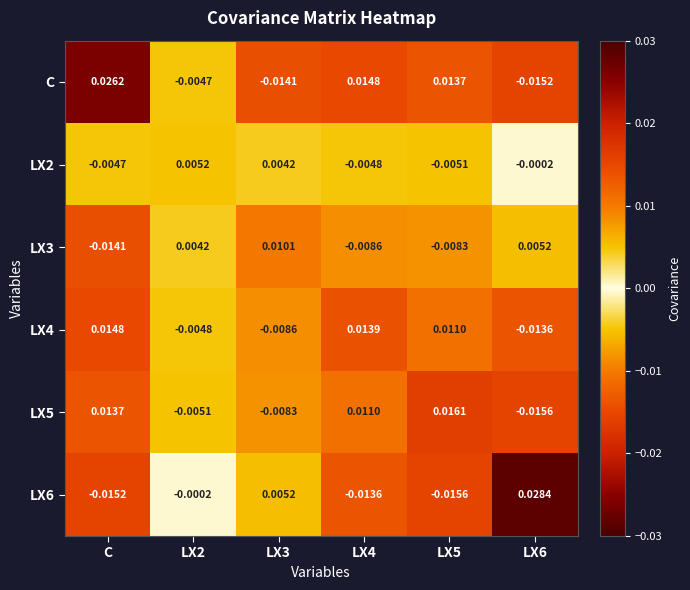

Between LX2 and LX3, which series saw the biggest shift?

C